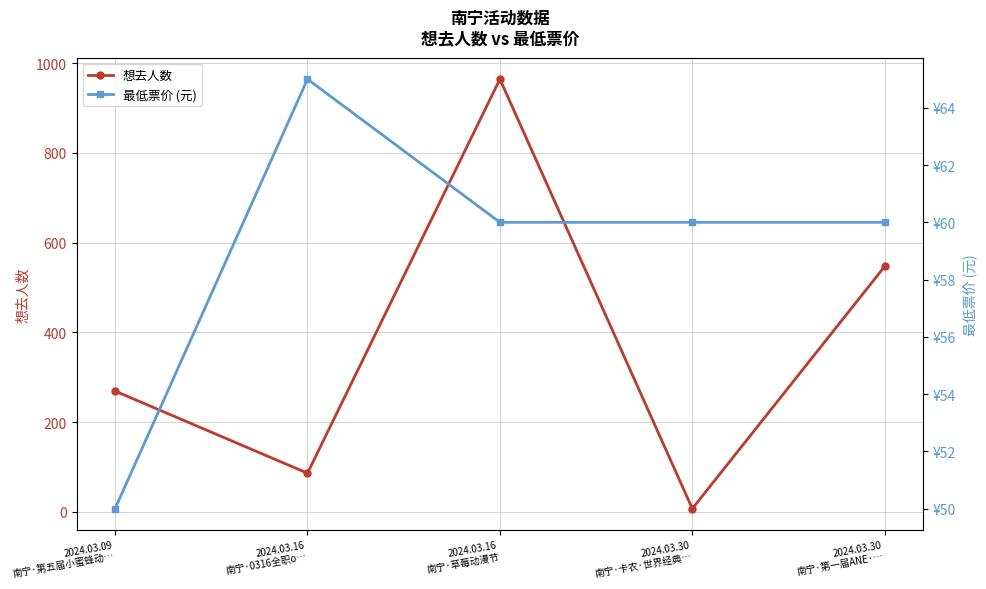

Where does the 想去人数 series first go above 269?

2024.03.16
南宁·草莓动漫节